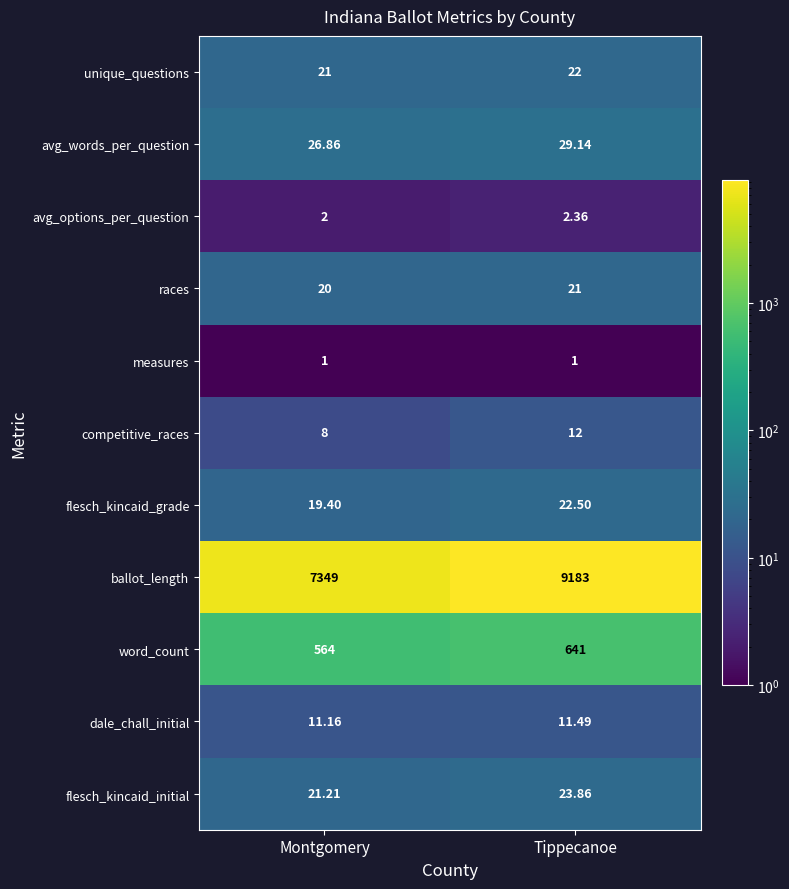

Rank the series at Tippecanoe from highest to lowest value.

ballot_length, word_count, avg_words_per_question, flesch_kincaid_initial, flesch_kincaid_grade, unique_questions, races, competitive_races, dale_chall_initial, avg_options_per_question, measures